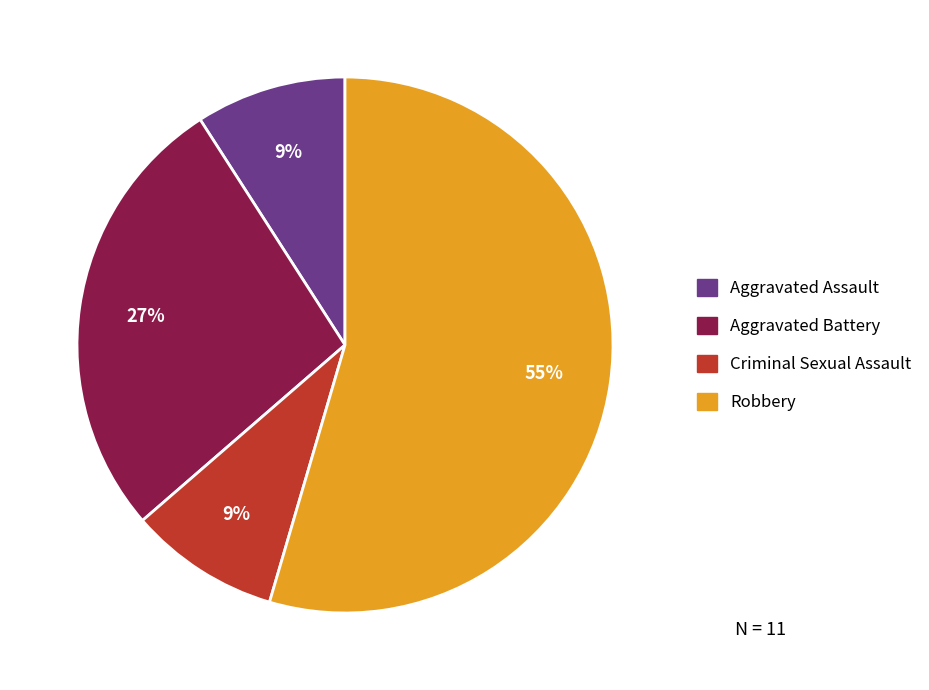

Is it true that Robbery is 44% of the pie?

False